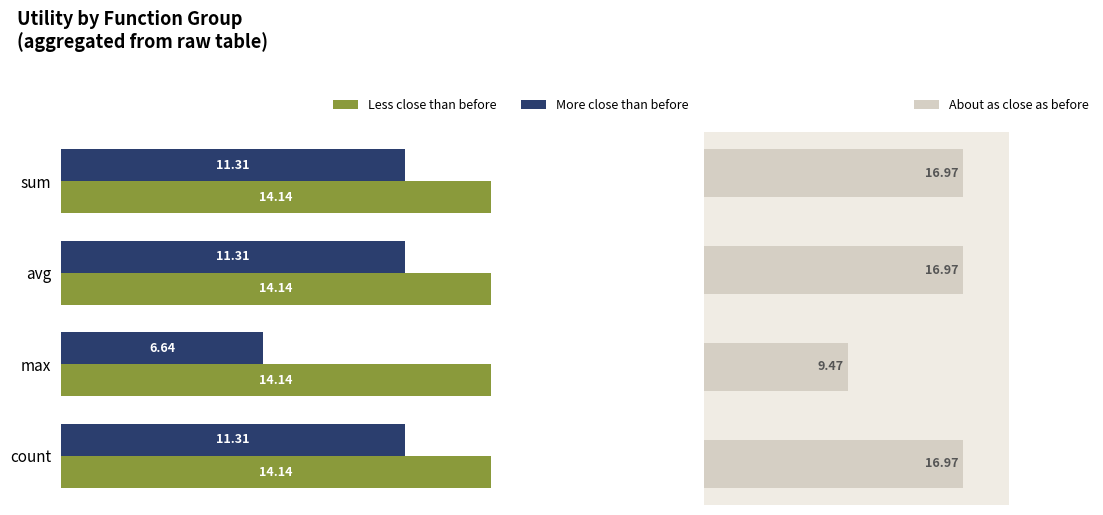

Are the bars grouped side by side (vs. stacked)?

Yes